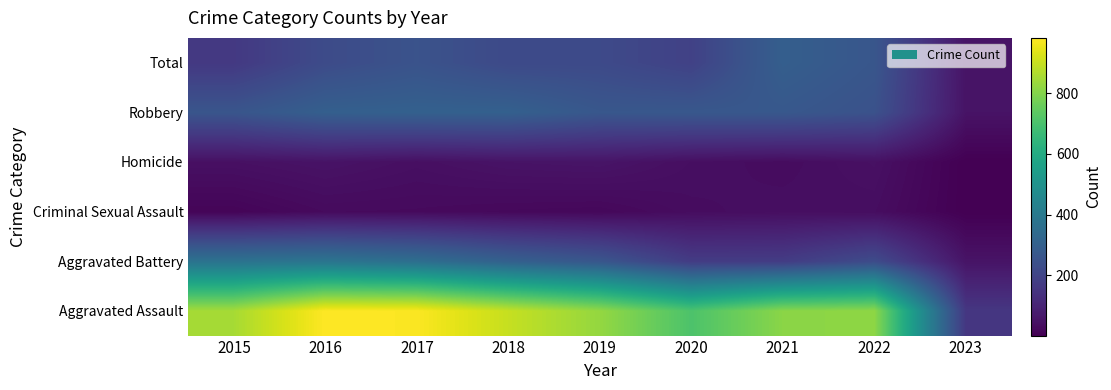

Which series has the largest total across all categories?

Aggravated Assault